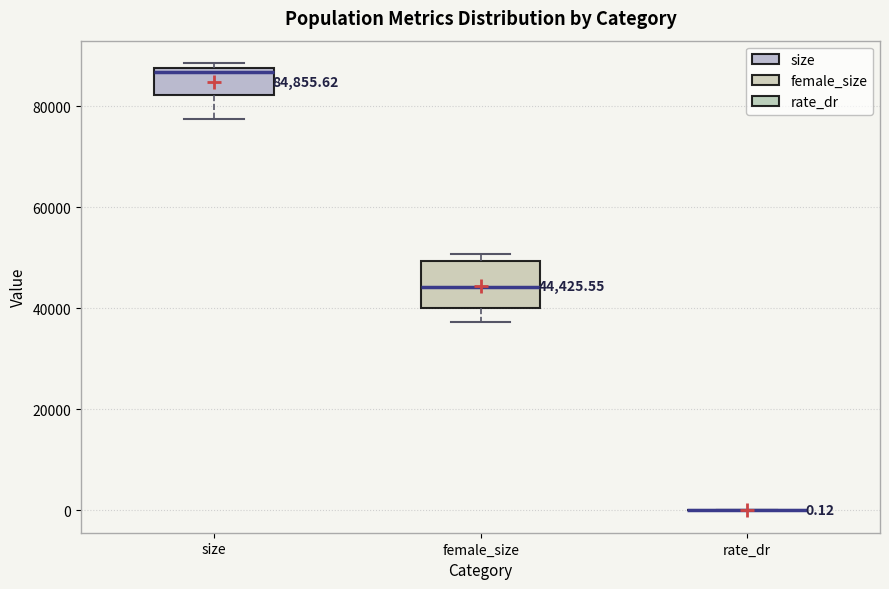

Comparing the boxes themselves (not the whiskers), which one is the tallest?

female_size